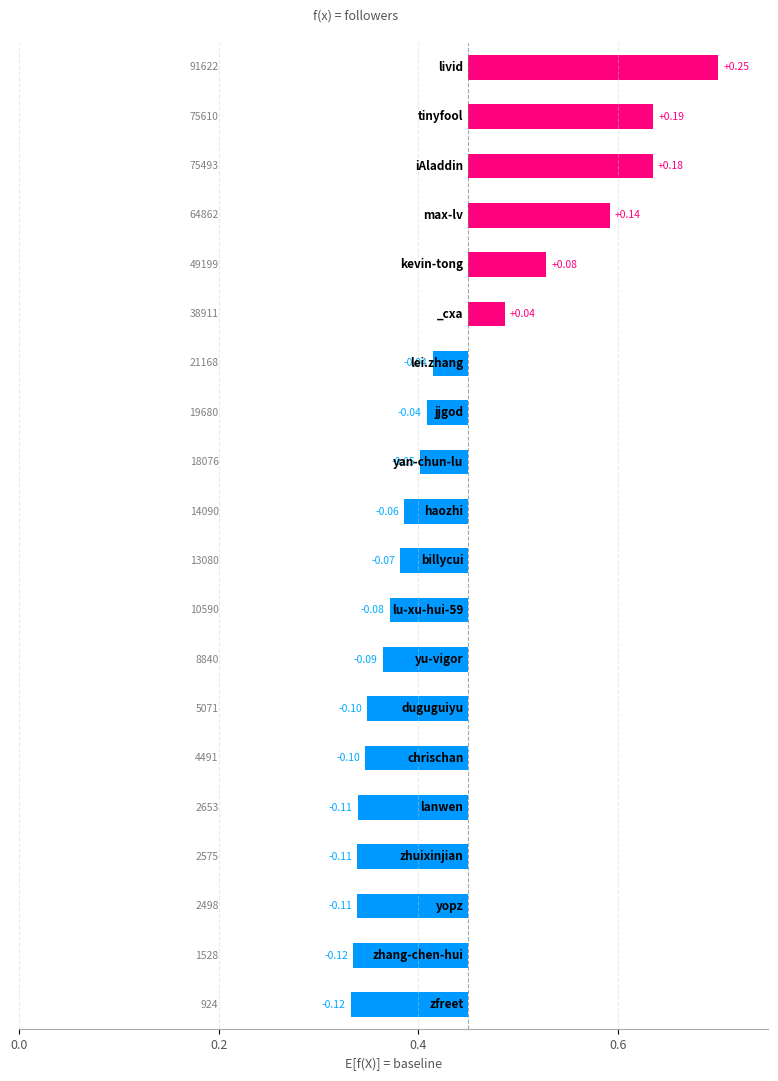

What is the change in value from 15 to 17?

+0.1